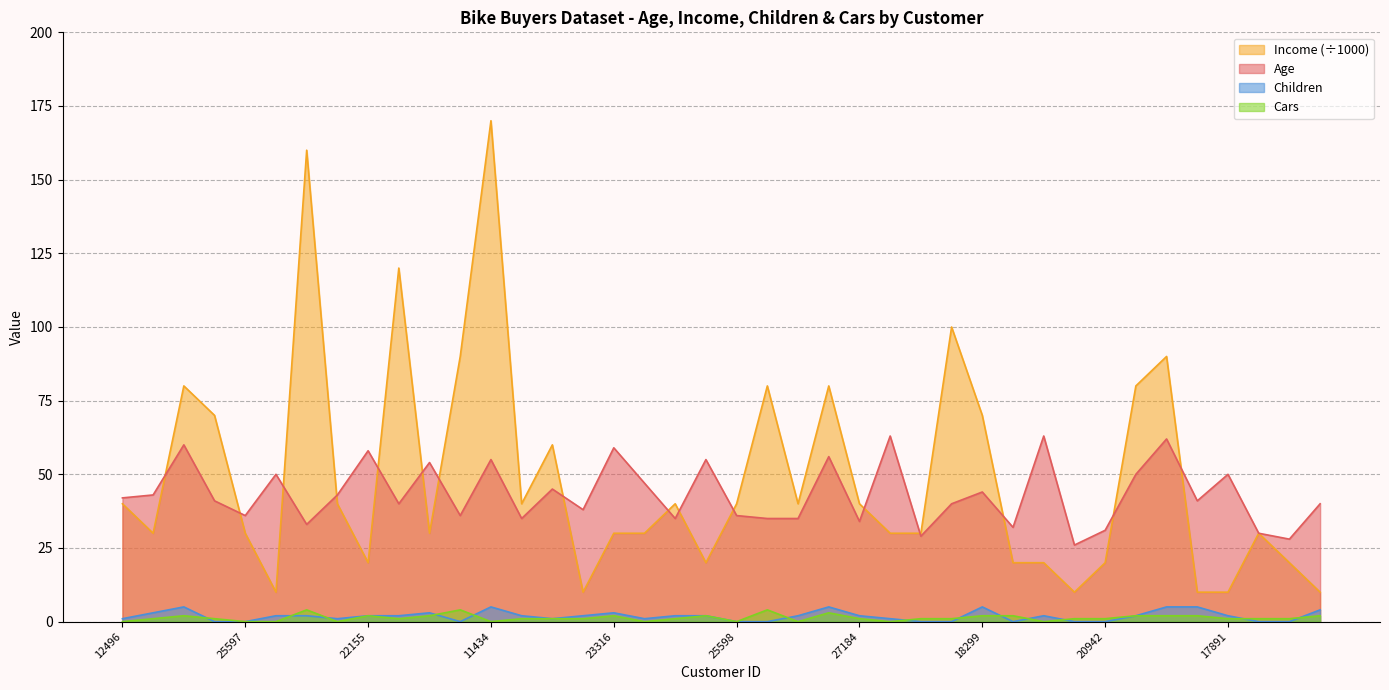

Is the value of Cars at 22400 greater than the value of Age at 27974?

No